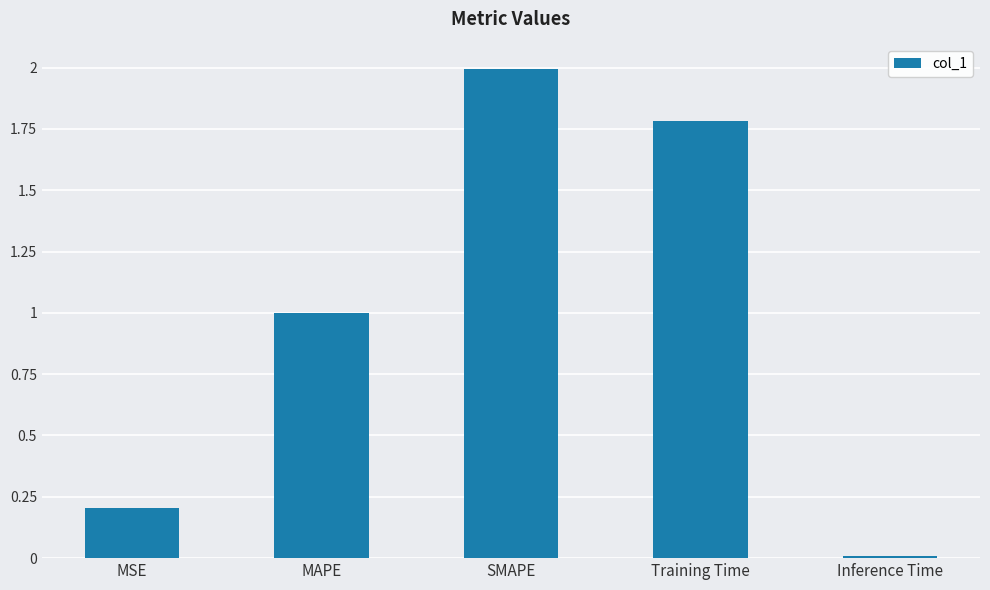

Approximately how many times larger is the value at Training Time compared to SMAPE?

0.9